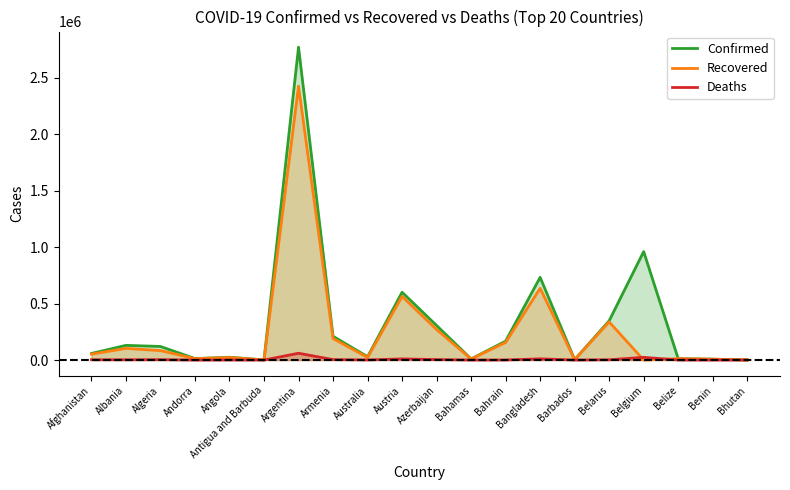

What is the sum of all Confirmed values?

6504746